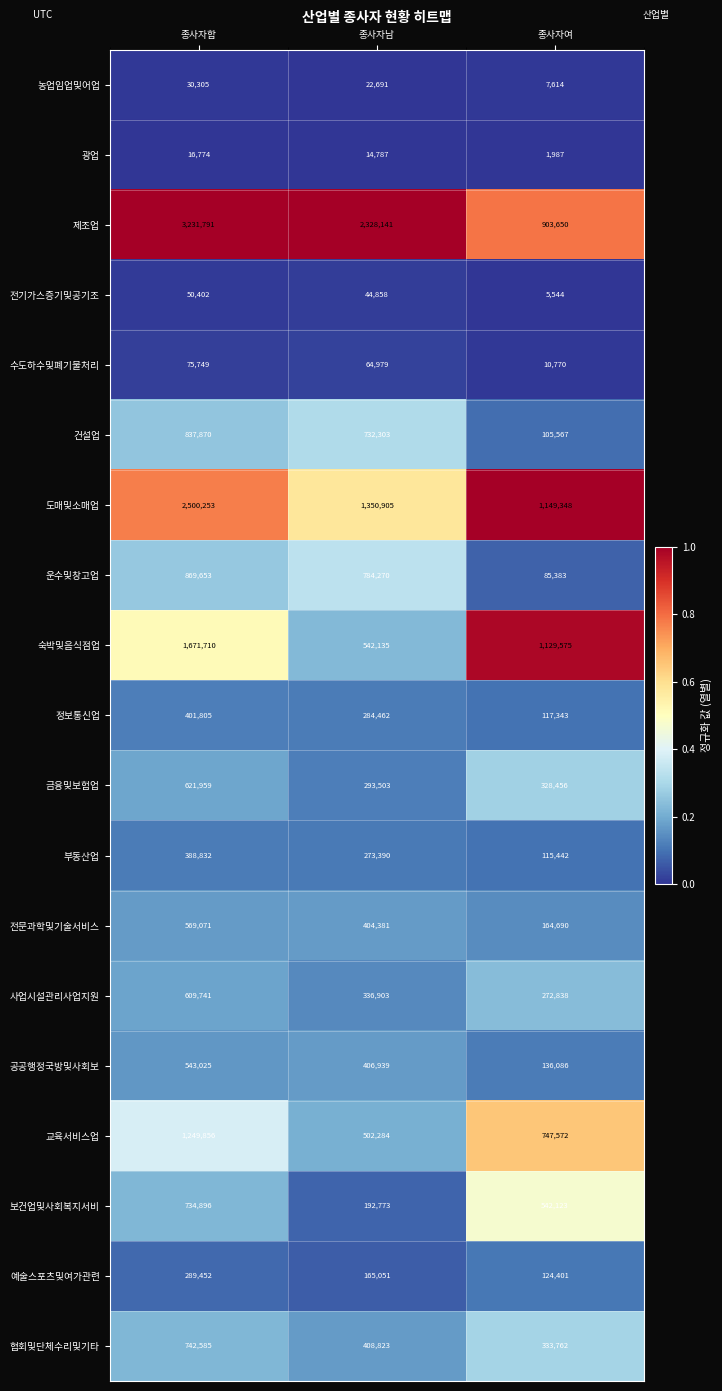

Which series has the largest range (max minus min)?

제조업